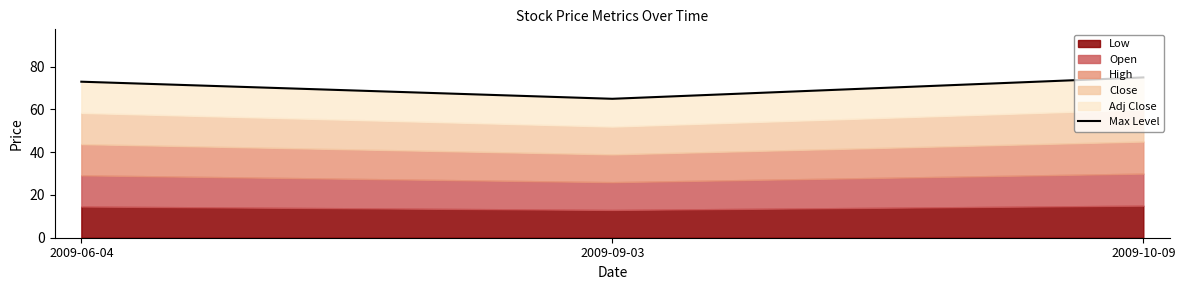

What is the value of the 2nd point from the left?

65